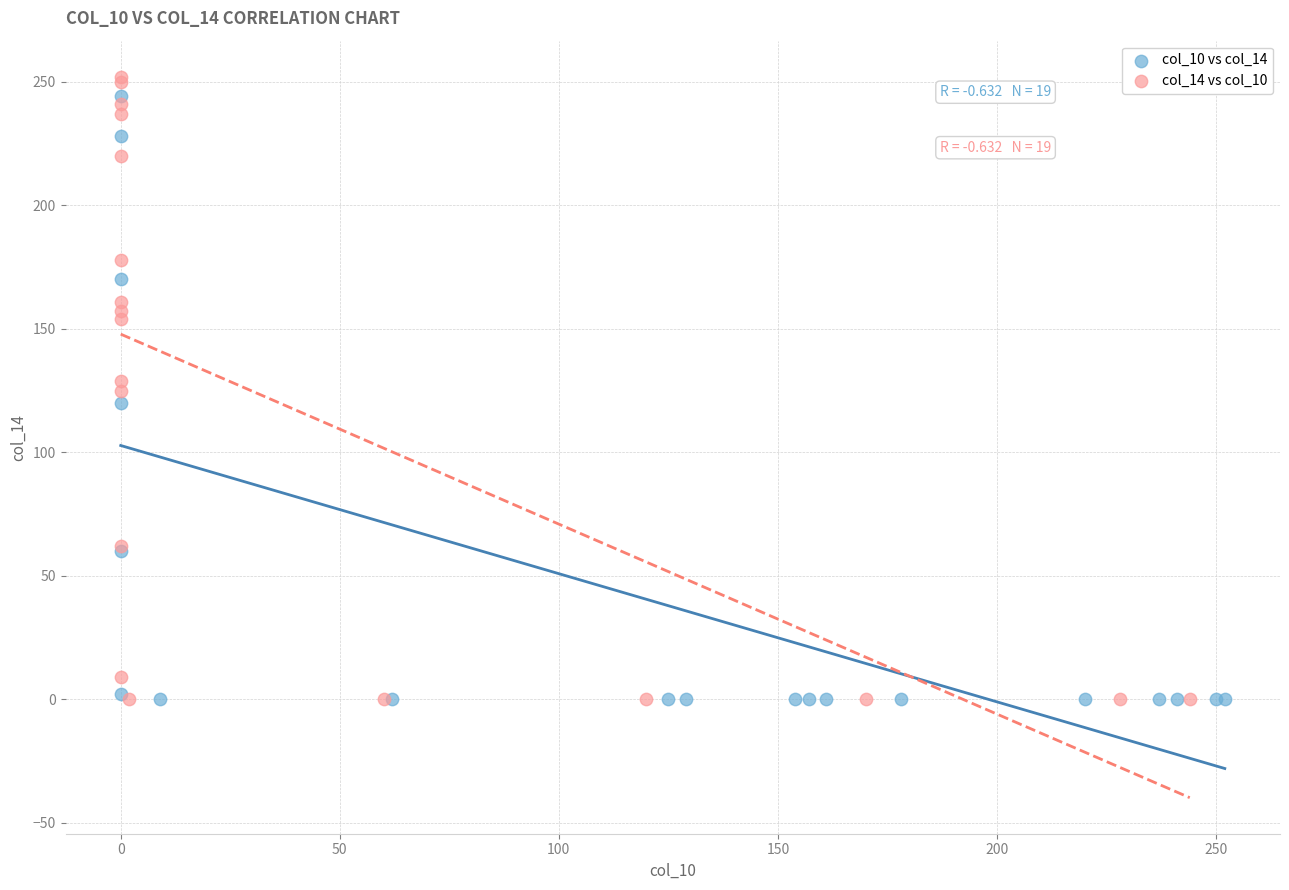

What are all the series names shown in the legend?

col_10 vs col_14, col_14 vs col_10